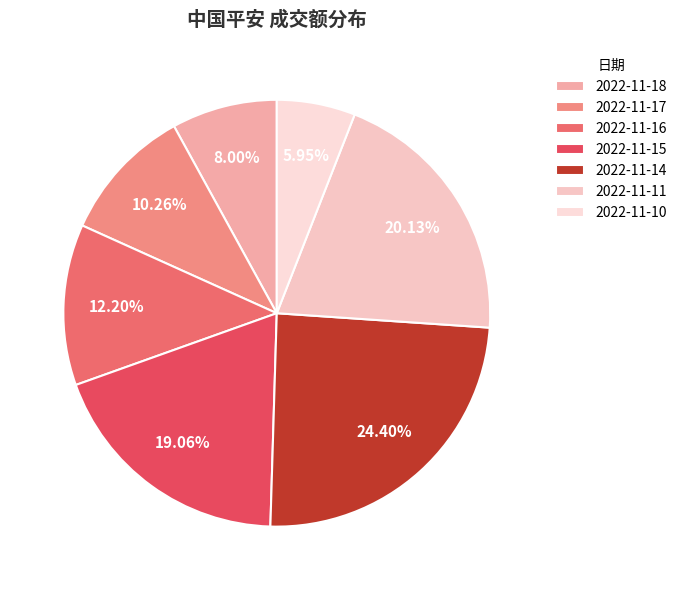

Which slice is the smallest?

2022-11-10